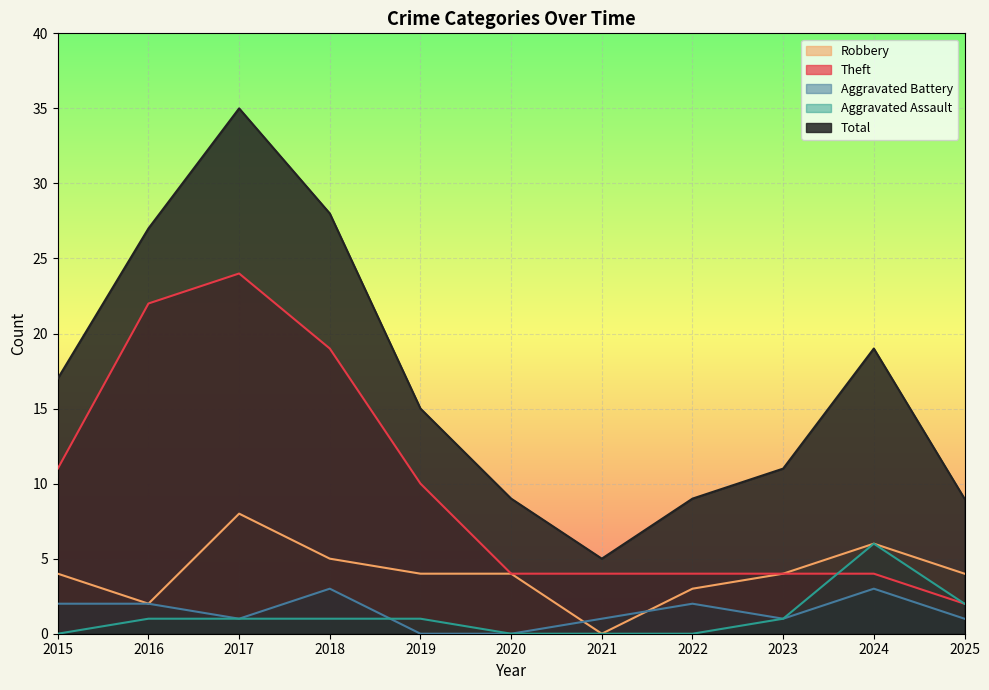

What is the sum of the Aggravated Assault values at 2024 and 2018?

7